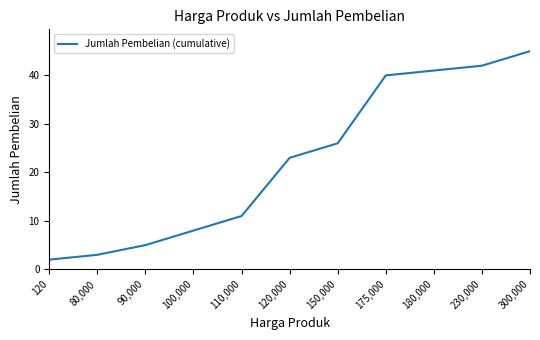

Is this an area chart (filled region under the line)?

No